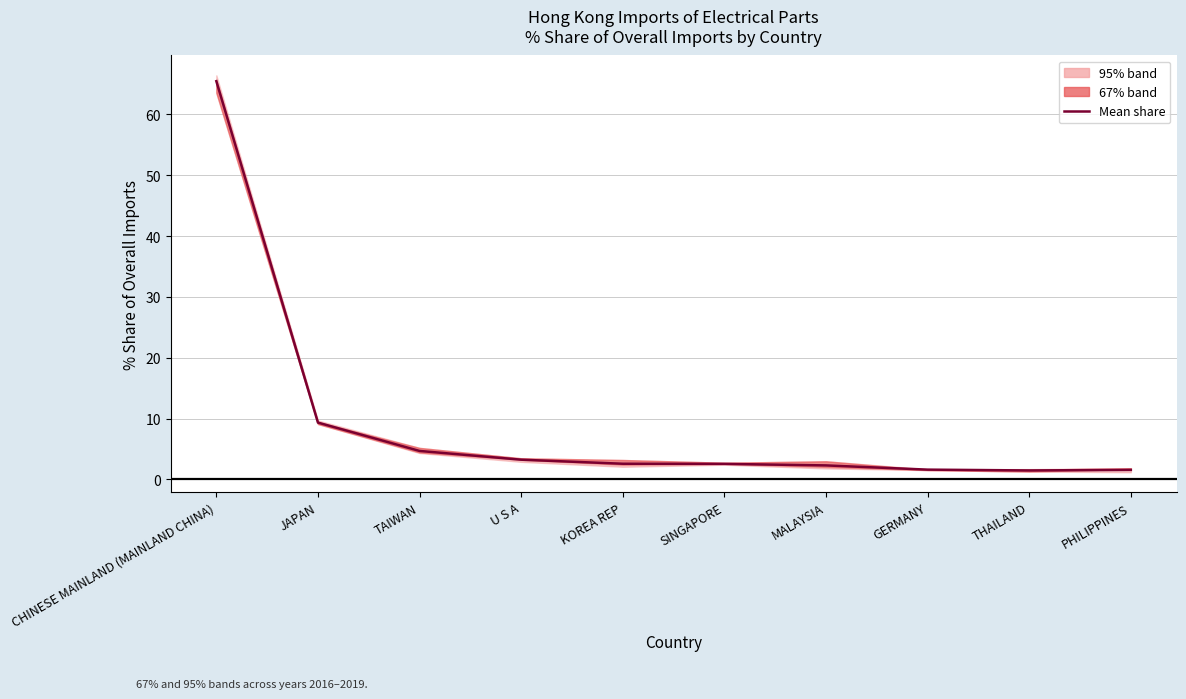

What is the average value?

9.5